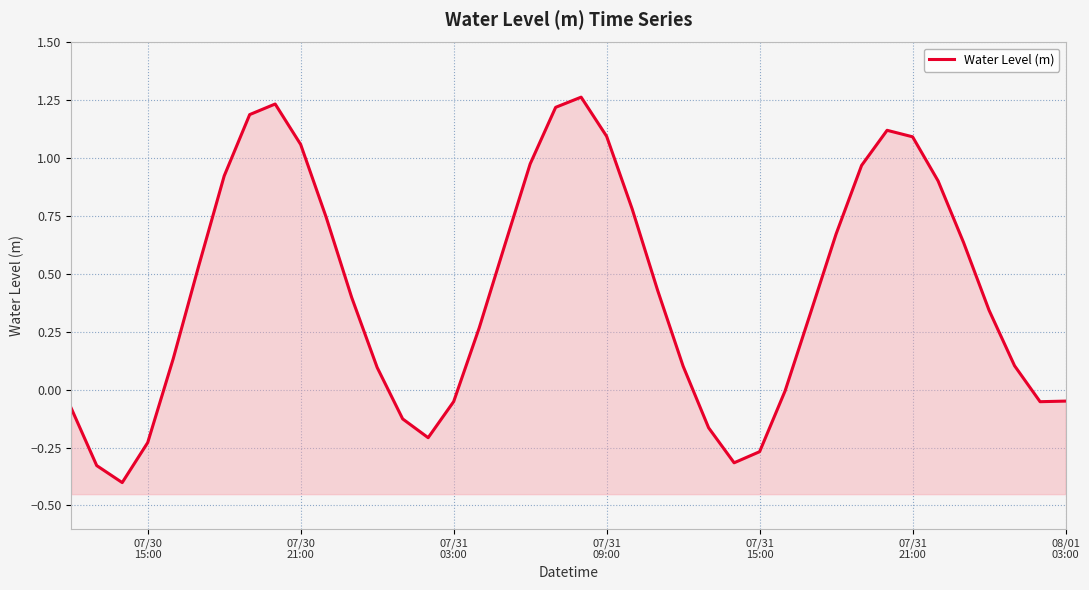

Does the chart display data point markers on the line(s)?

No